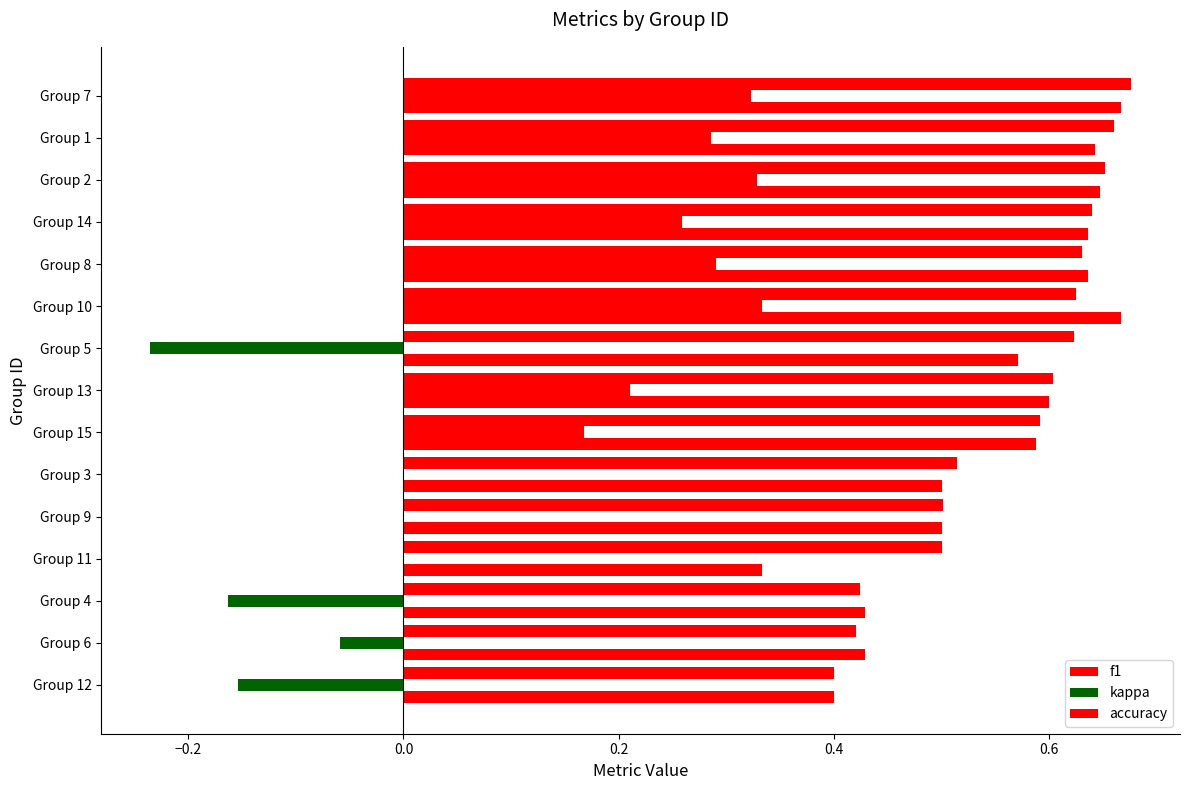

Which series has the largest range (max minus min)?

kappa